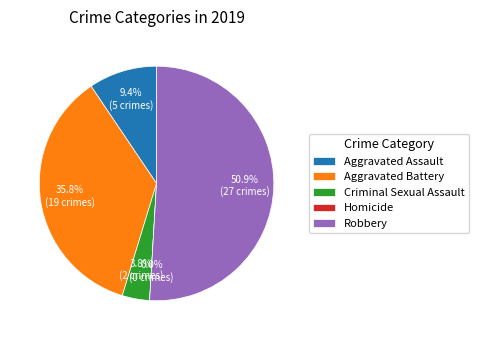

What is the smallest slice in the pie chart?

Homicide